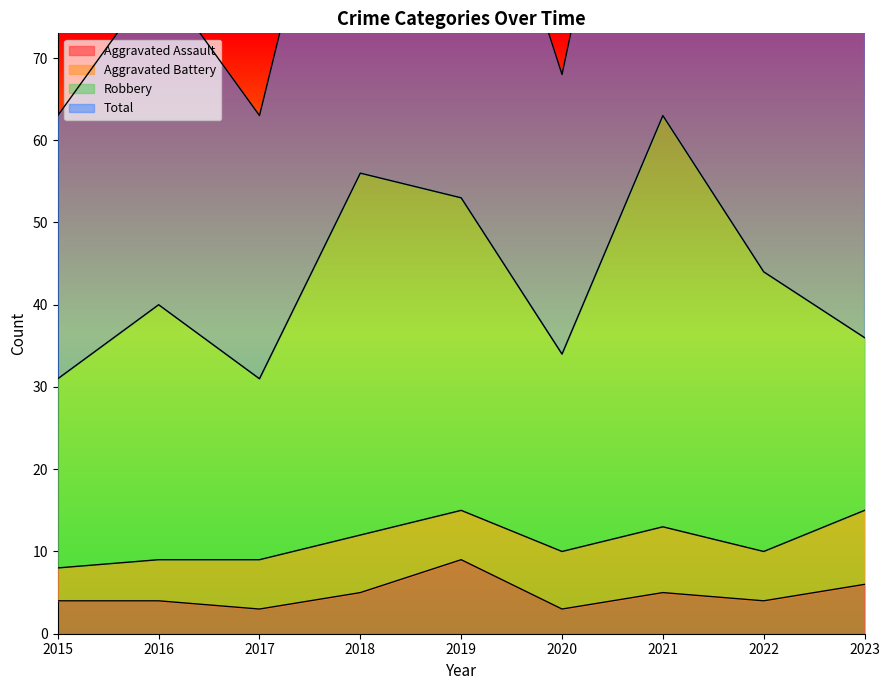

What is the maximum value for Aggravated Assault?

9